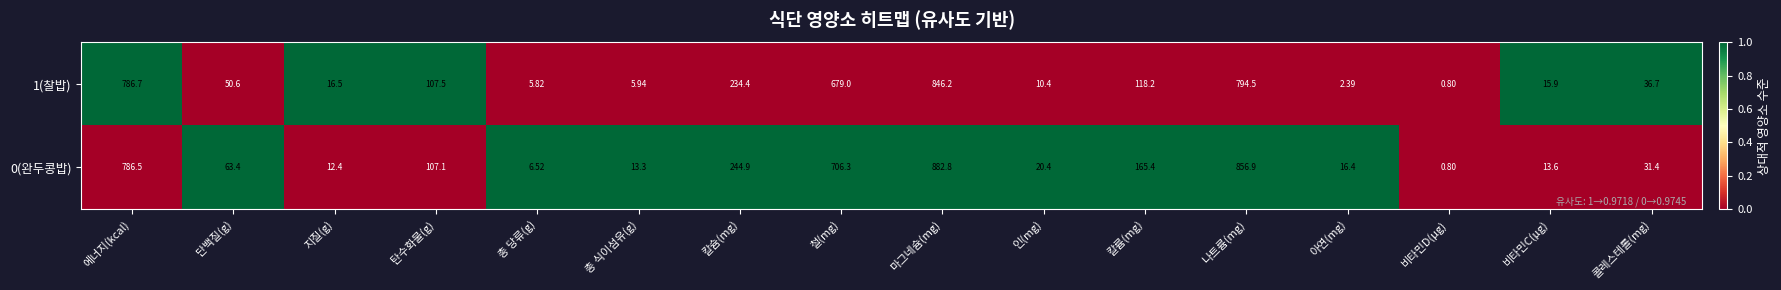

List the labels in order of 1(찰밥) value, smallest first.

비타민D(μg), 아연(mg), 총 당류(g), 총 식이섬유(g), 인(mg), 비타민C(μg), 지질(g), 콜레스테롤(mg), 단백질(g), 탄수화물(g), 칼륨(mg), 칼슘(mg), 철(mg), 에너지(kcal), 나트륨(mg), 마그네슘(mg)